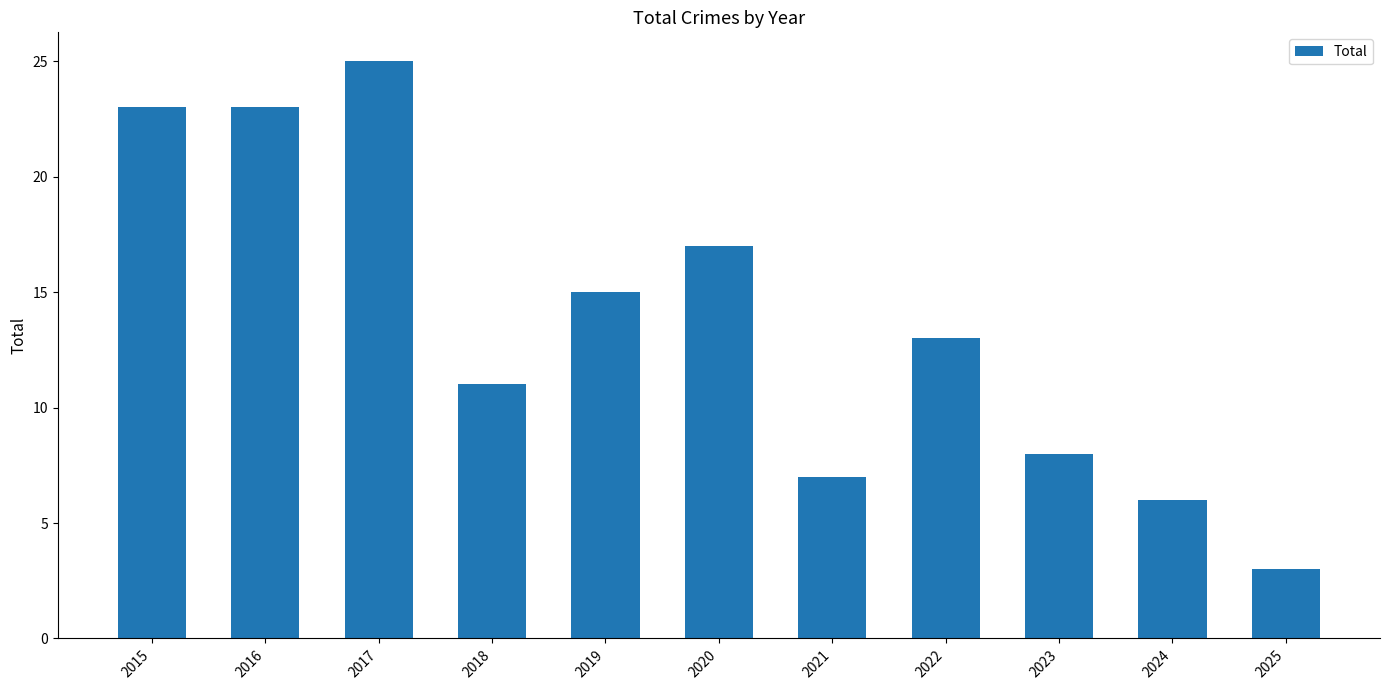

Reading right to left, extract all data points from this chart.

2025=3	2024=6	2023=8	2022=13	2021=7	2020=17	2019=15	2018=11	2017=25	2016=23	2015=23